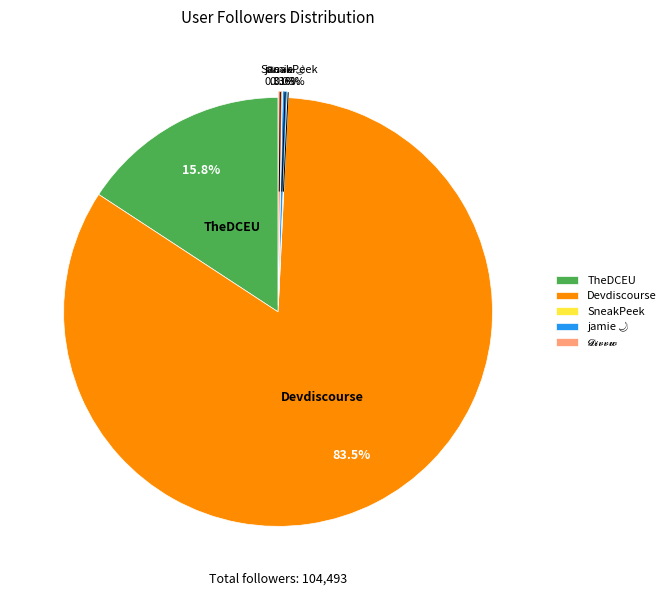

What is the largest slice in the pie chart?

Devdiscourse